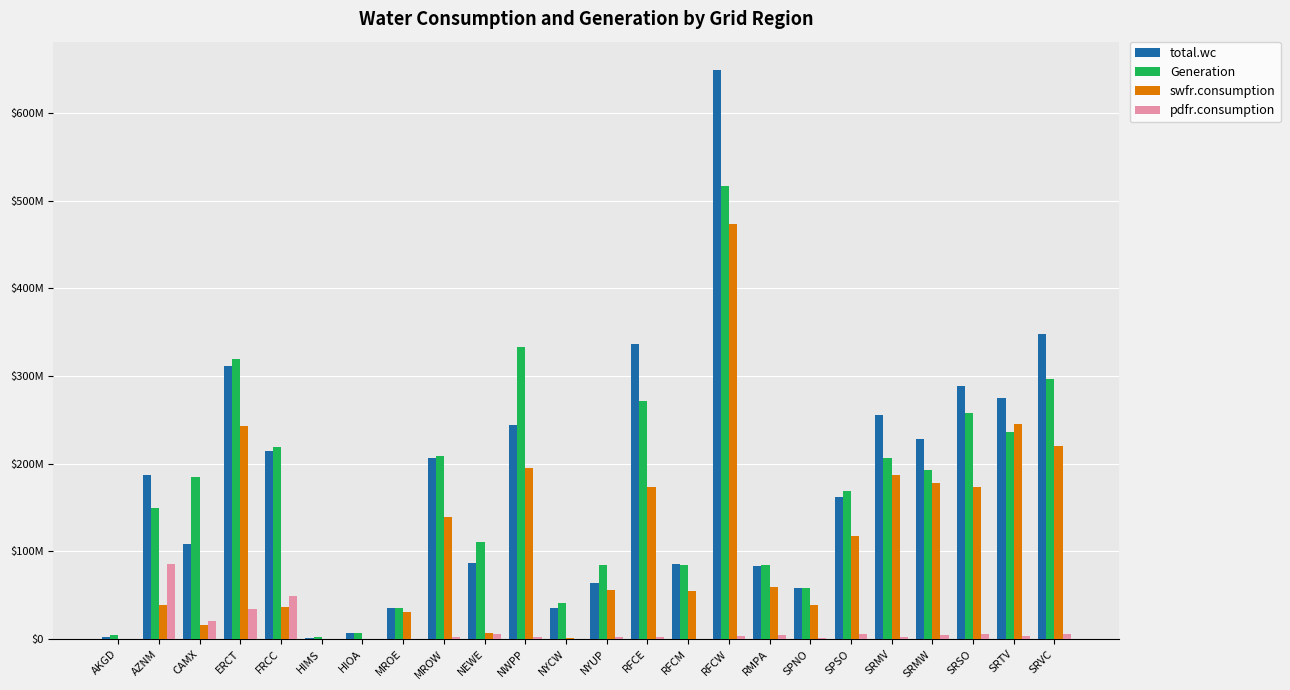

What is the total value across all series at NYUP?

205718954.6